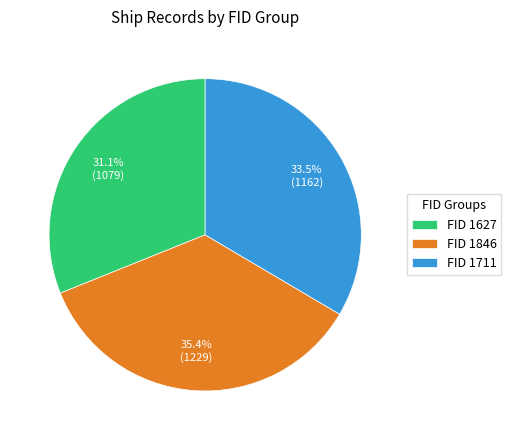

Does FID 1846 account for over 50% of the chart?

No